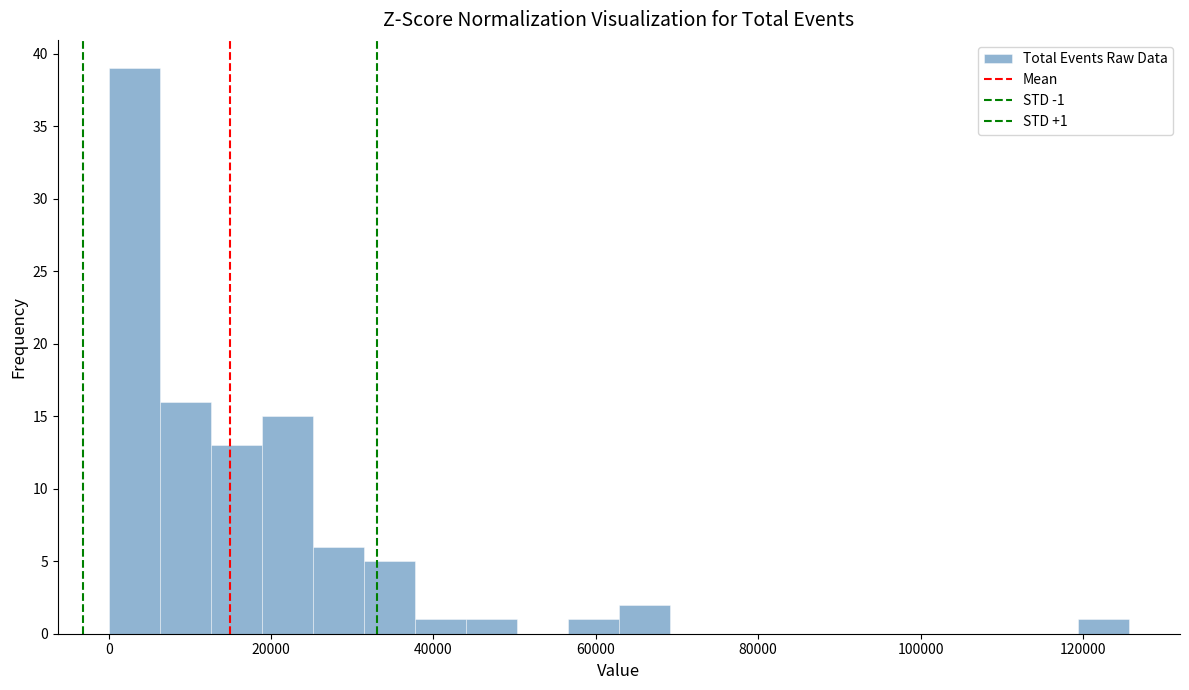

Around what value on the x-axis is the tallest bar? Give the approximate position of its centre, as read against the axis.

4000